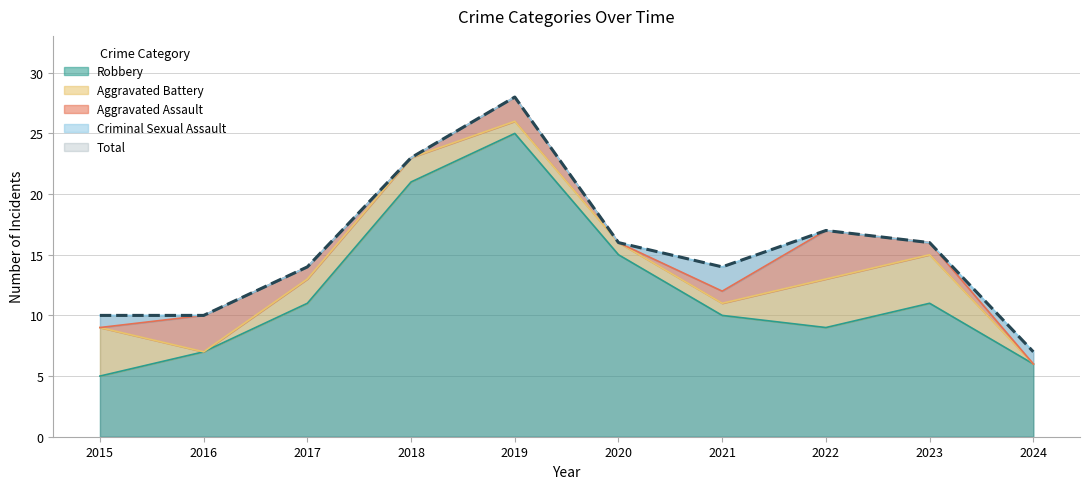

Reading left to right, list all the values displayed in this chart.

Aggravated Assault: 2015=0	2016=3	2017=1	2018=0	2019=2	2020=0	2021=1	2022=4	2023=1	2024=0
Aggravated Battery: 2015=4	2016=0	2017=2	2018=2	2019=1	2020=1	2021=1	2022=4	2023=4	2024=0
Criminal Sexual Assault: 2015=1	2016=0	2017=0	2018=0	2019=0	2020=0	2021=2	2022=0	2023=0	2024=1
Robbery: 2015=5	2016=7	2017=11	2018=21	2019=25	2020=15	2021=10	2022=9	2023=11	2024=6
Total: 2015=10	2016=10	2017=14	2018=23	2019=28	2020=16	2021=14	2022=17	2023=16	2024=7